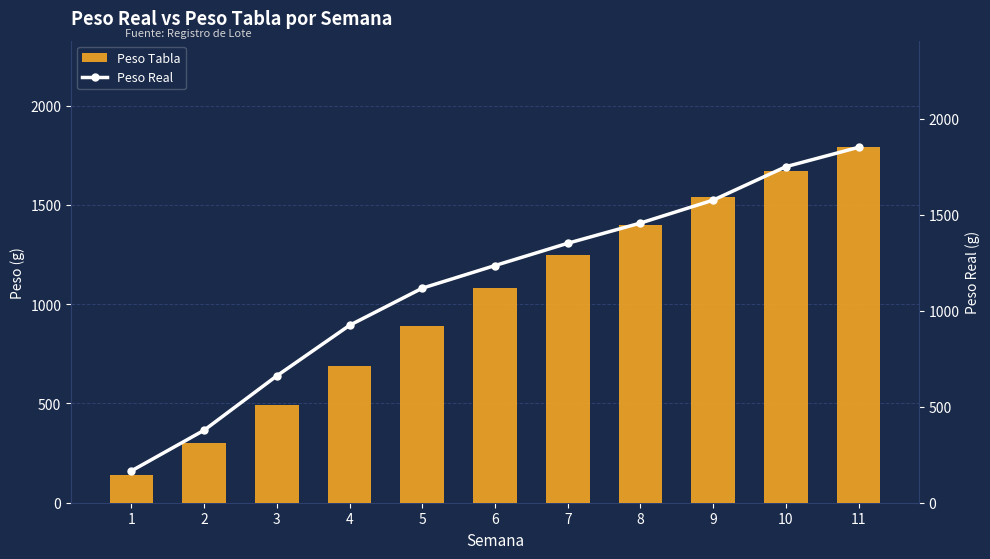

What is the value of the Peso Real bar at the 8th from the left?

1456.7